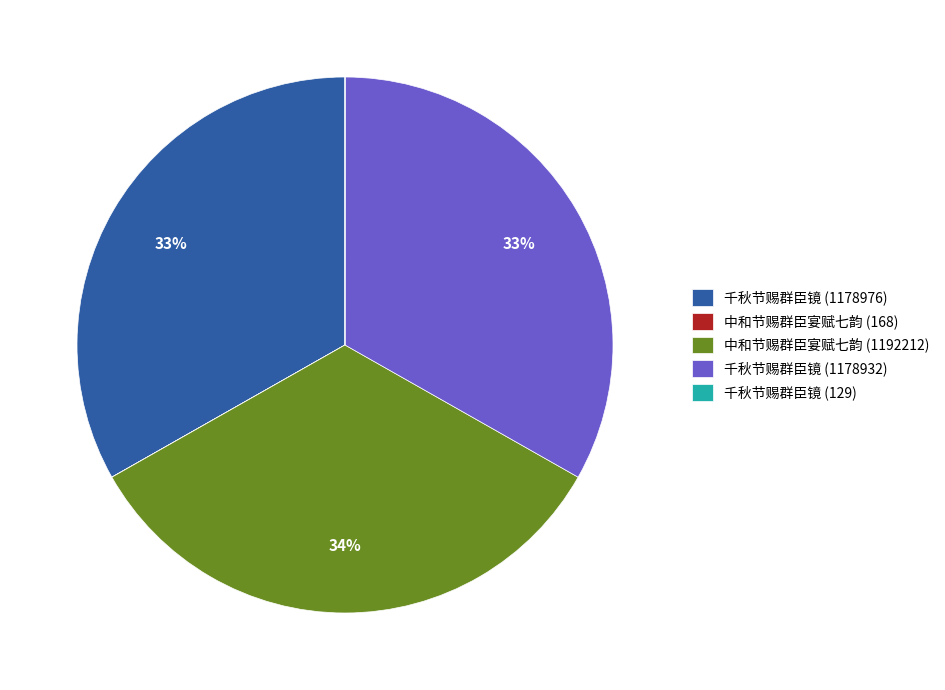

To the nearest percent, what portion does 千秋节赐群臣镜 (1178976) represent?

33%